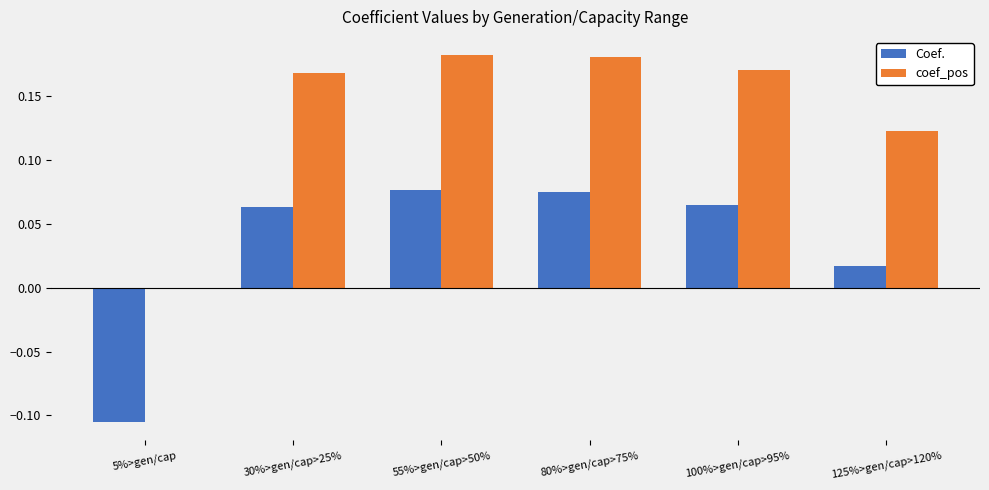

At which label does Coef. first exceed 0?

30%>gen/cap>25%